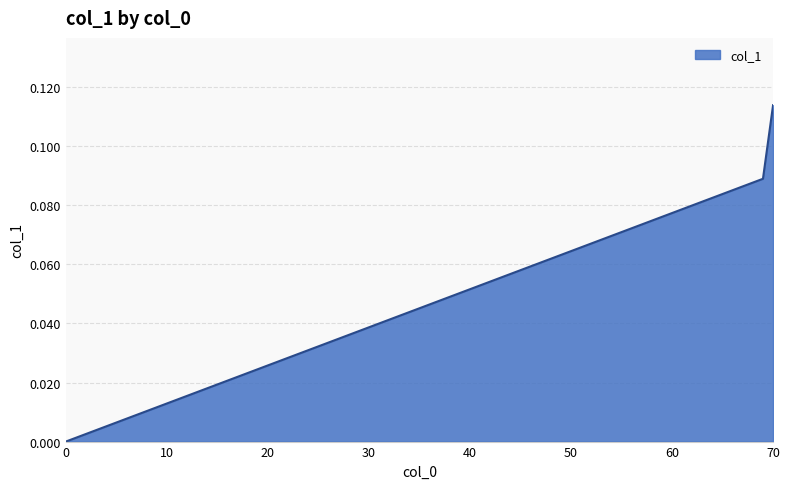

How many values are above zero?

2